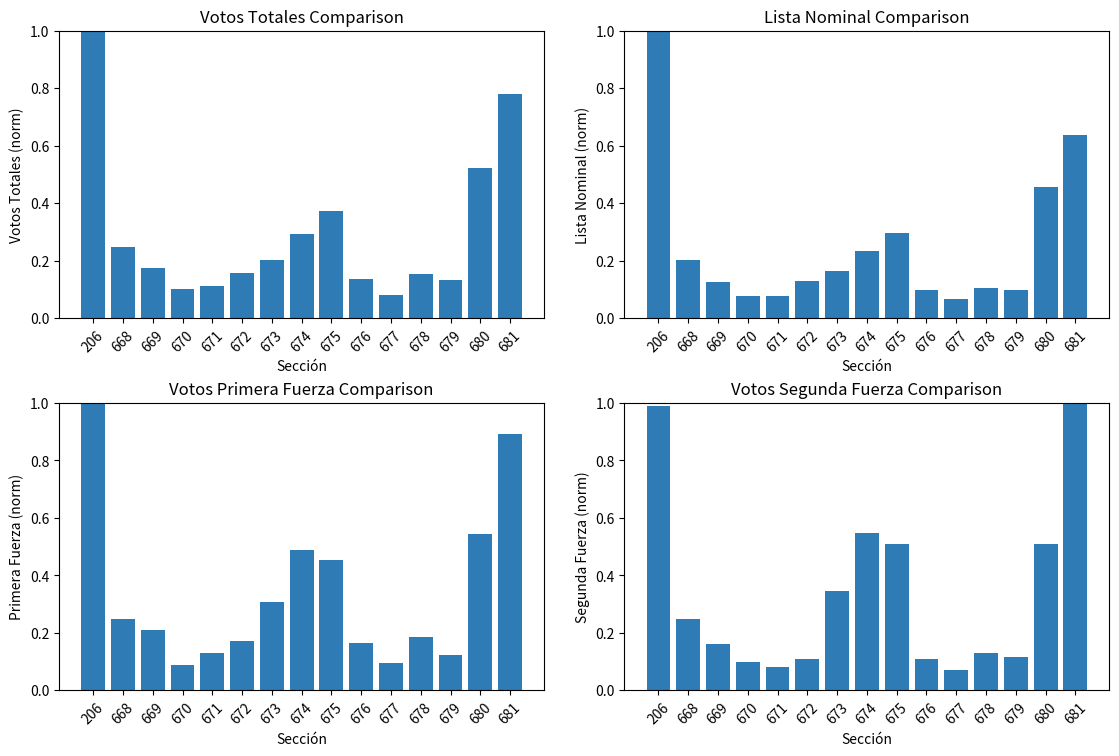

Which series changed the most between 671 and 681?

Votos Segunda Fuerza